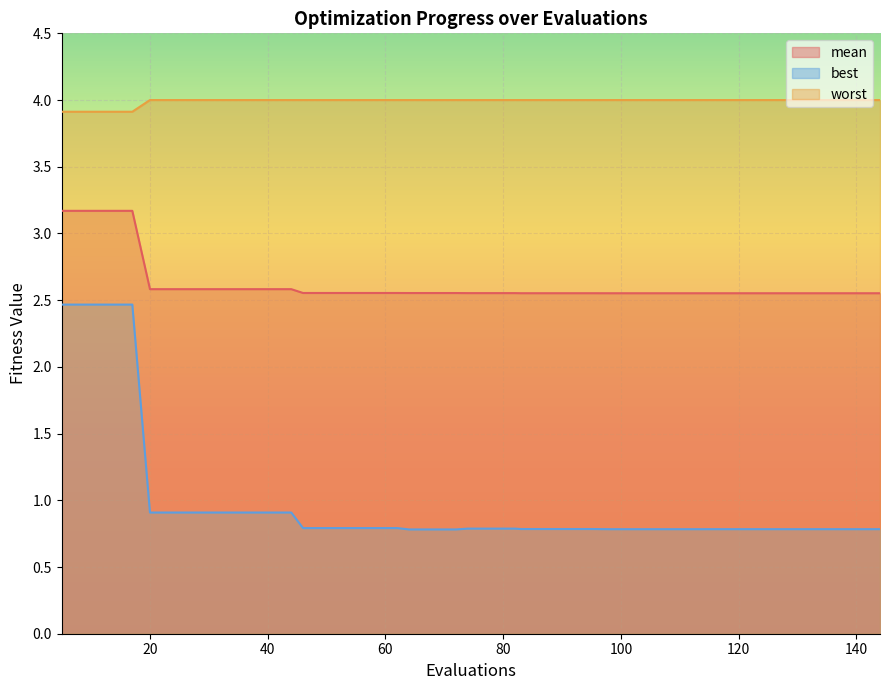

Is the value of best at 87 greater than the value of worst at 36?

No